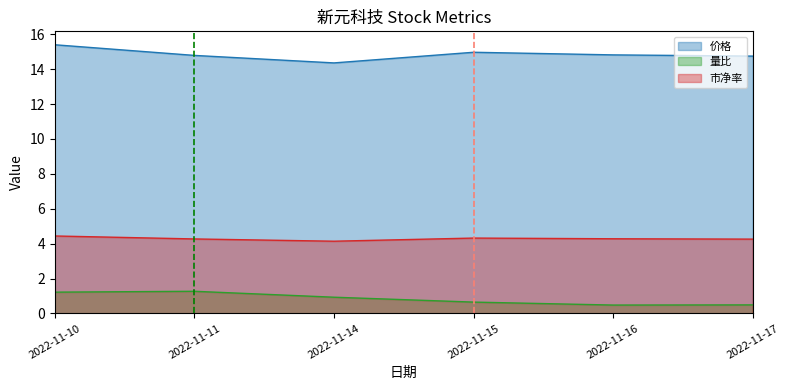

What is the value of the 市净率 point at the 1st from the left?

4.4